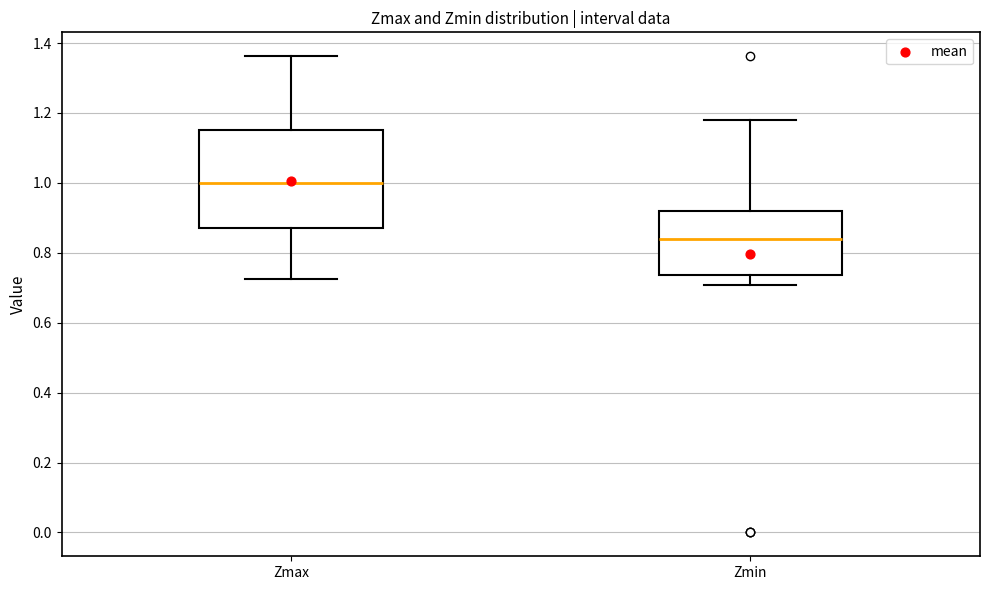

Which box has the lowest median line?

Zmin